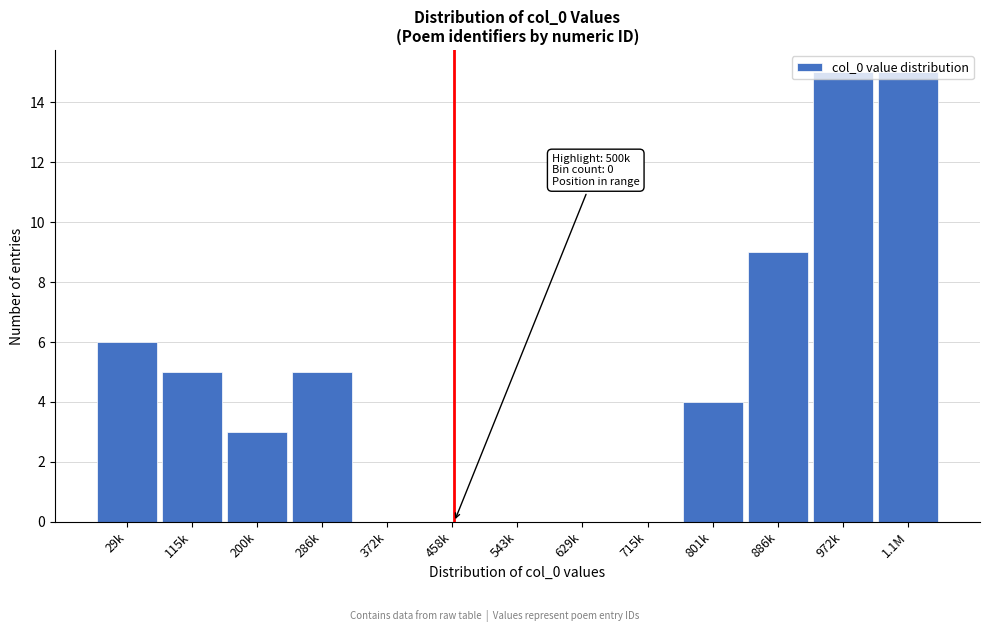

At which label is the value closest to 7?

29k